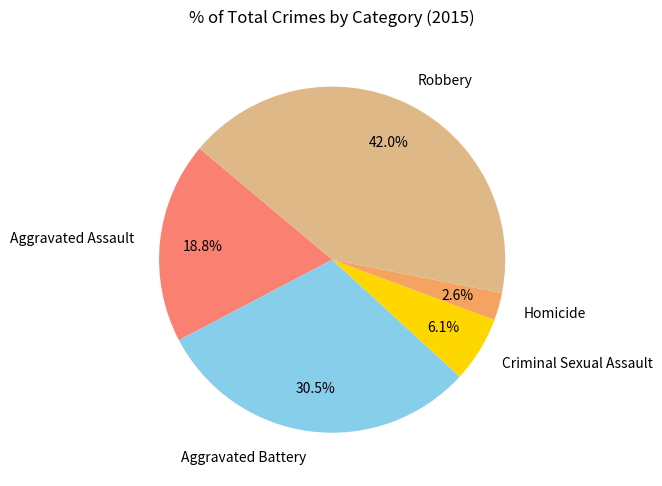

Which has a higher value, Homicide or Robbery?

Robbery